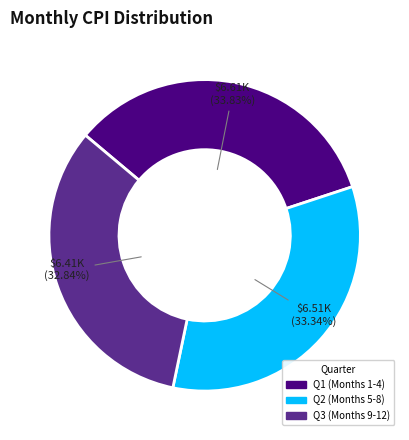

How many segments does this pie chart have?

3